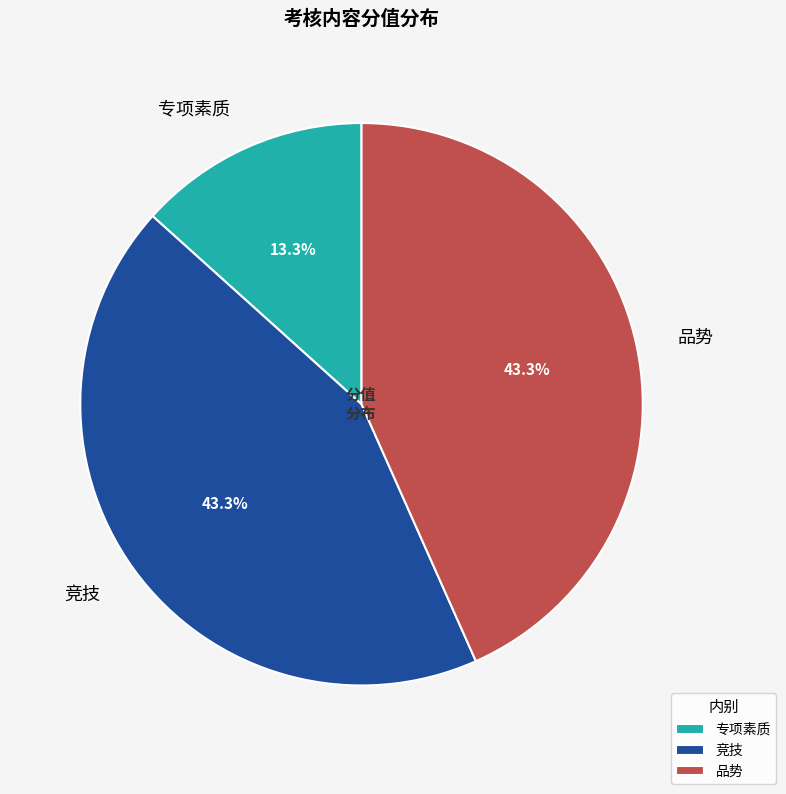

True or false: 品势 accounts for 35% of the total.

False